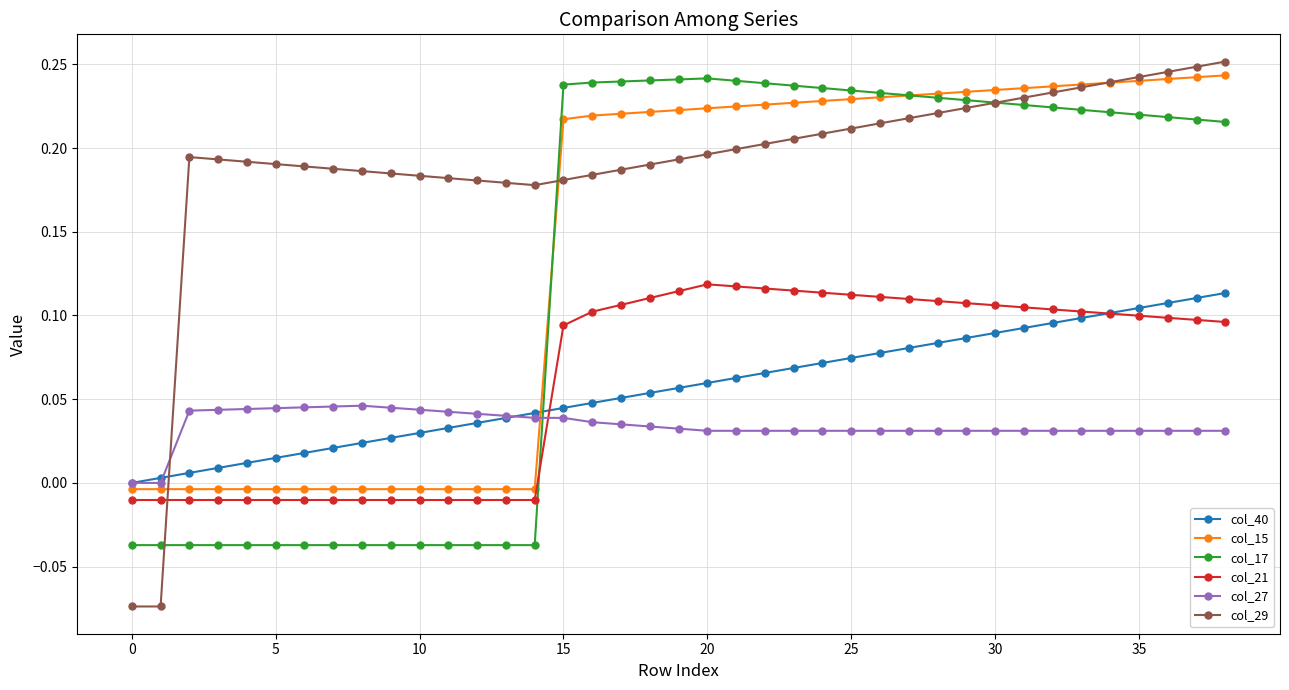

Which series has the largest range (max minus min)?

col_29